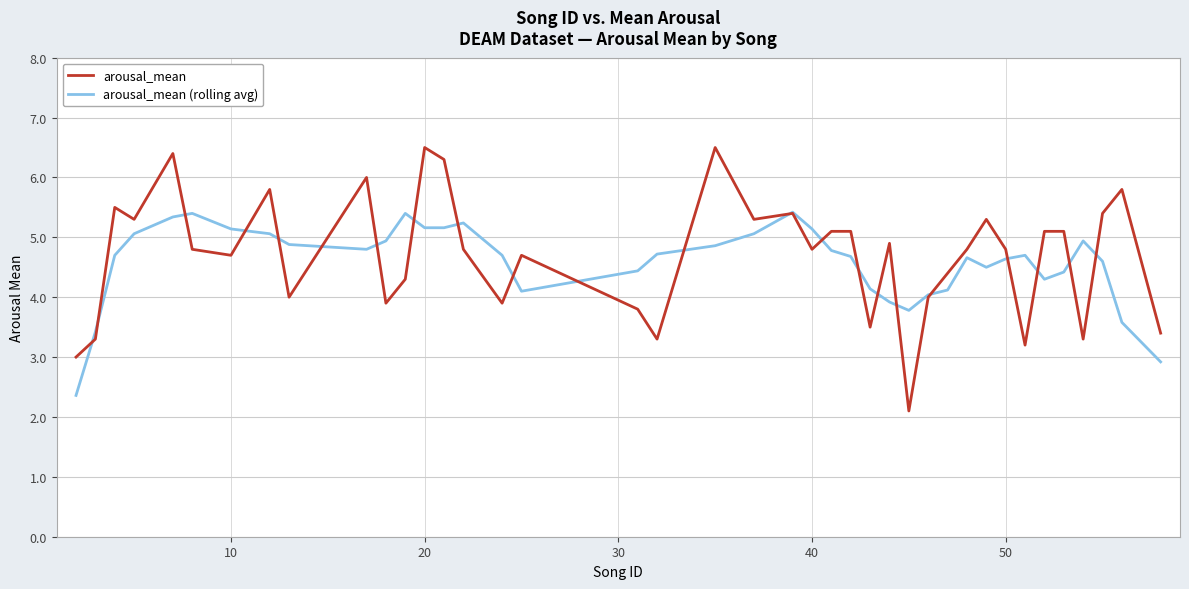

What is the maximum value for arousal_mean?

6.5